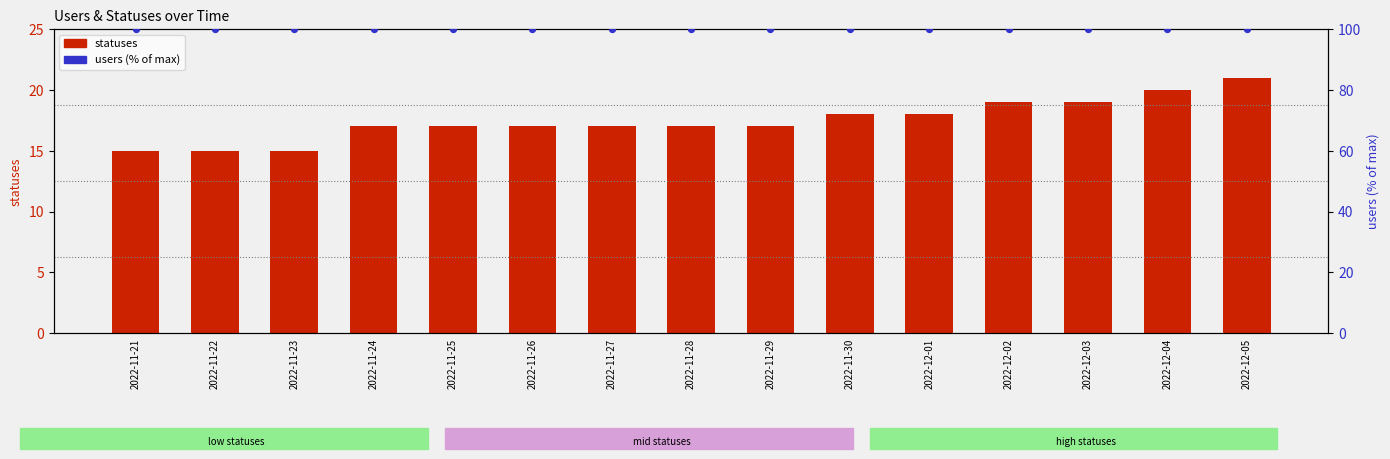

At how many categories does at least one series exceed 17?

15